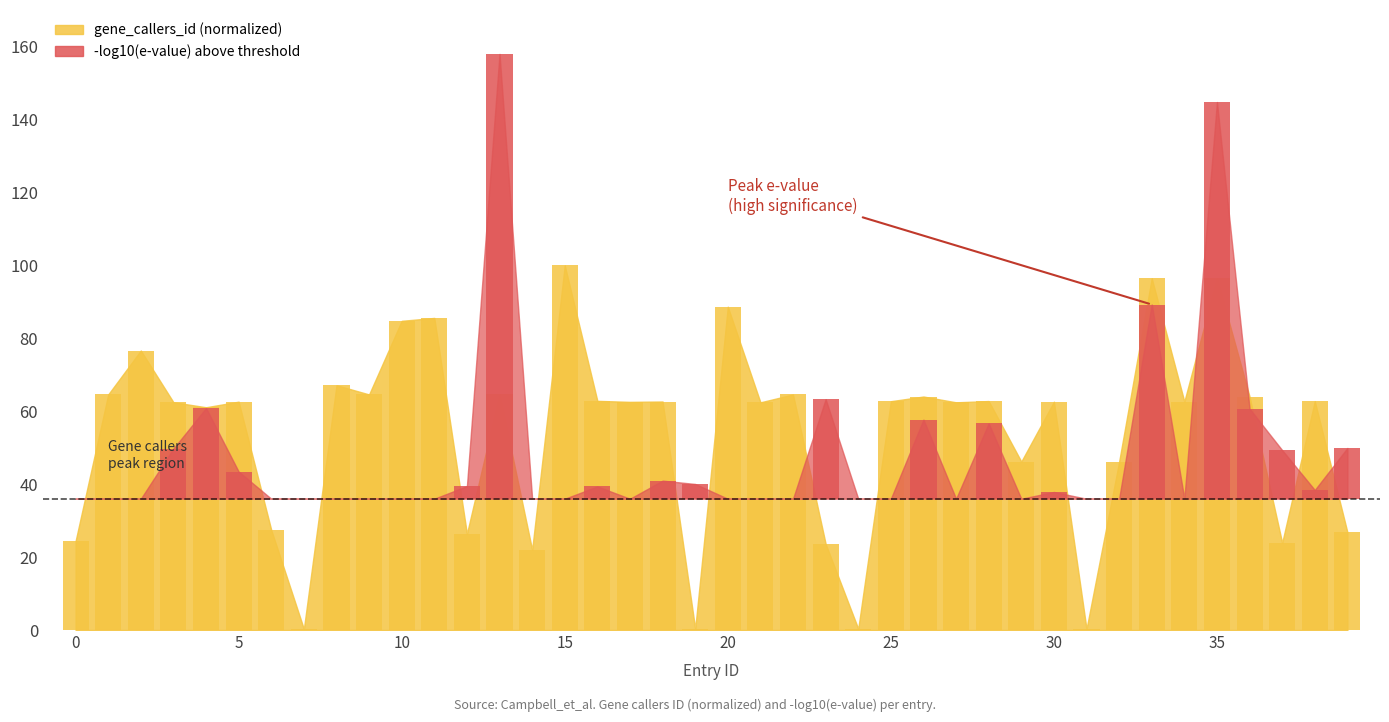

Reading left to right, extract all data points from this chart.

0.0	0.0	0.0	13.8	24.9	7.4	0.0	0.0	0.0	0.0	0.0	0.0	3.5	122.0	0.0	0.0	3.4	0.0	5.0	4.0	0.0	0.0	0.0	27.3	0.0	0.0	21.7	0.0	20.6	0.0	1.9	0.0	0.0	53.2	0.0	108.8	24.7	13.3	2.4	13.9